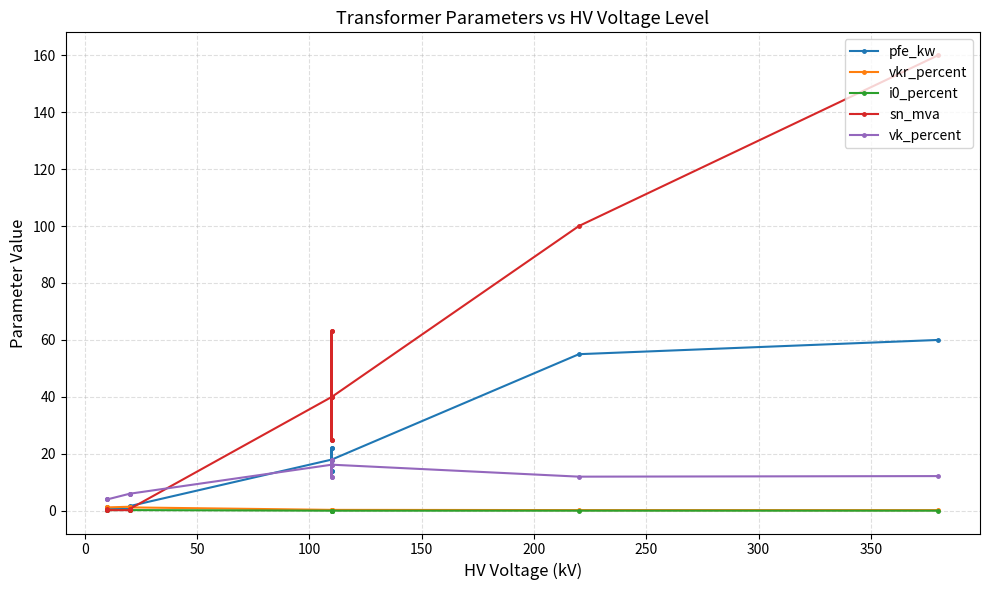

Is this an area chart (filled region under the line)?

No